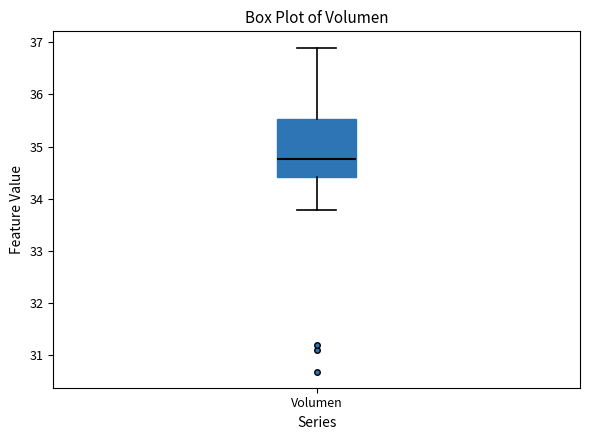

Transcribe this box plot: give where the median line is, the range the box spans, and where the two whiskers end, as read against the y-axis. The values are not printed on the chart, so give them approximately, as read against the axis.

median 34.8, box 34.4 to 35.5, whiskers 33.8 to 36.9